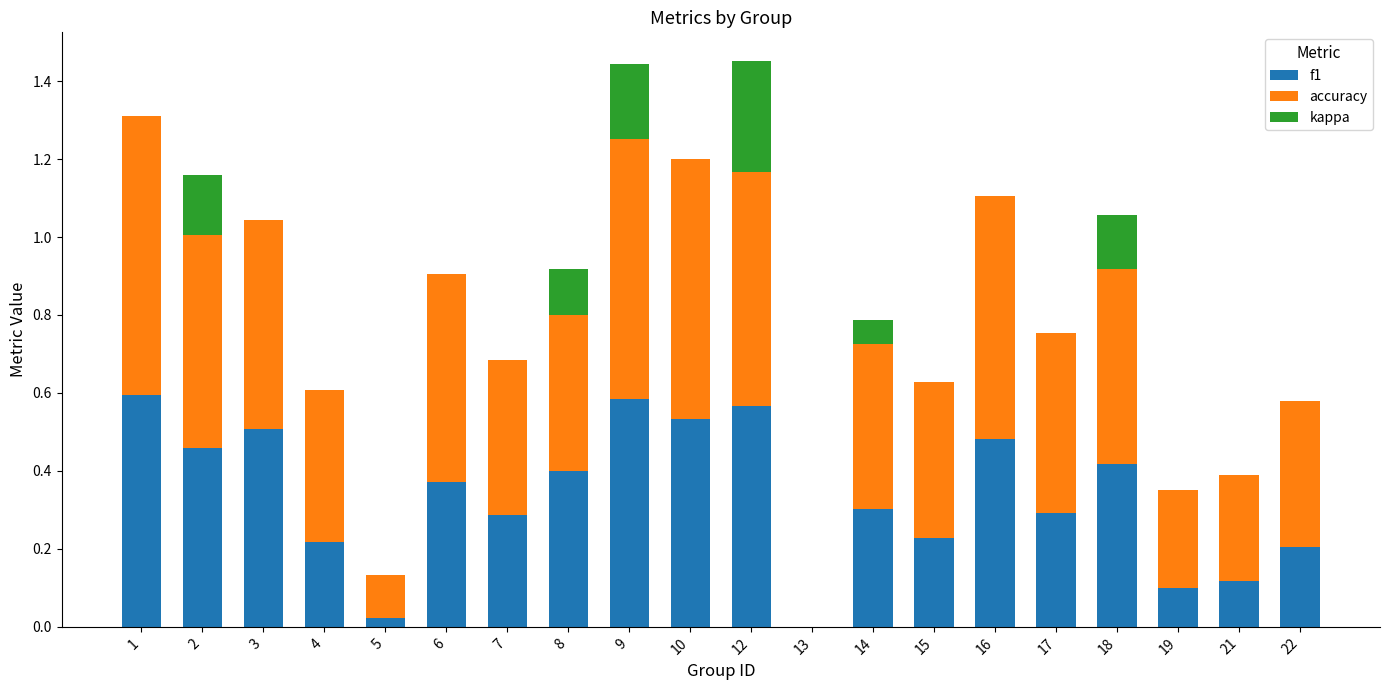

The f1 series shows 0.3 at 22. True or false?

False